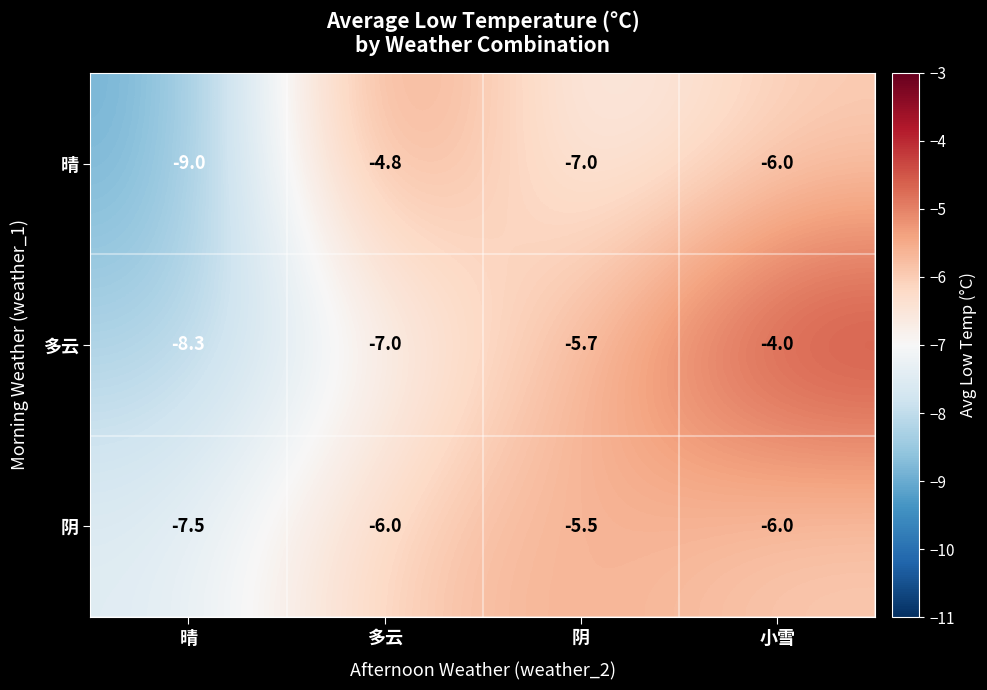

What is the greatest value displayed?

-4.0